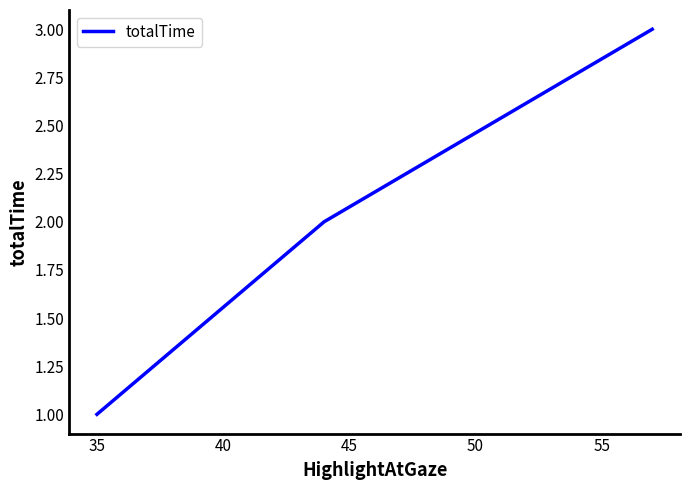

Count the values in the range 1 to 3.

3